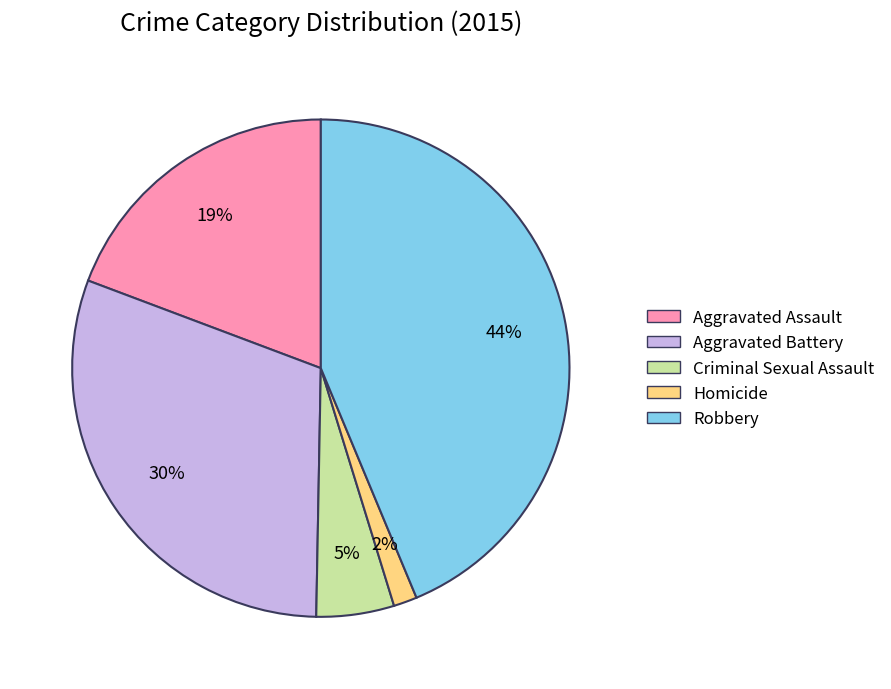

Does Aggravated Battery account for over 50% of the chart?

No